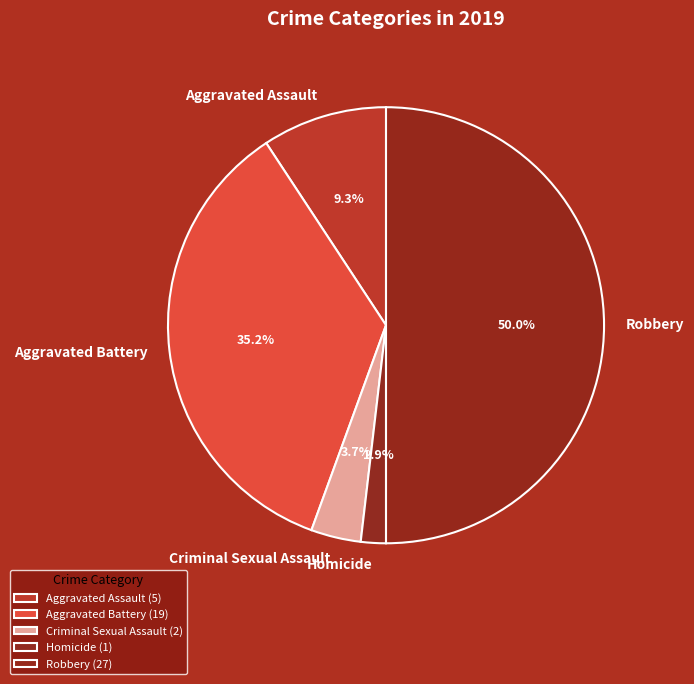

Between Criminal Sexual Assault and Robbery, which is larger?

Robbery